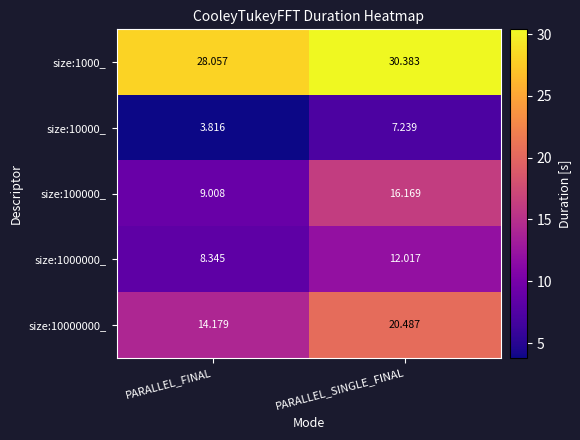

How many data points in size:10000000_ are above 20?

1